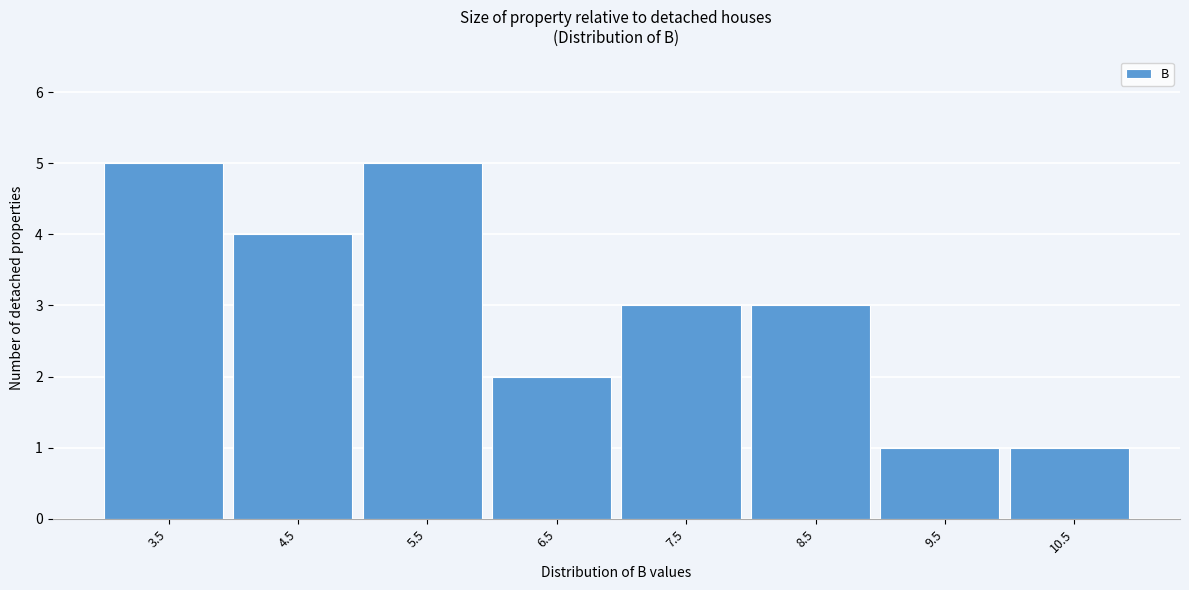

Reading left to right, list all the values displayed in this chart.

5	4	5	2	3	3	1	1